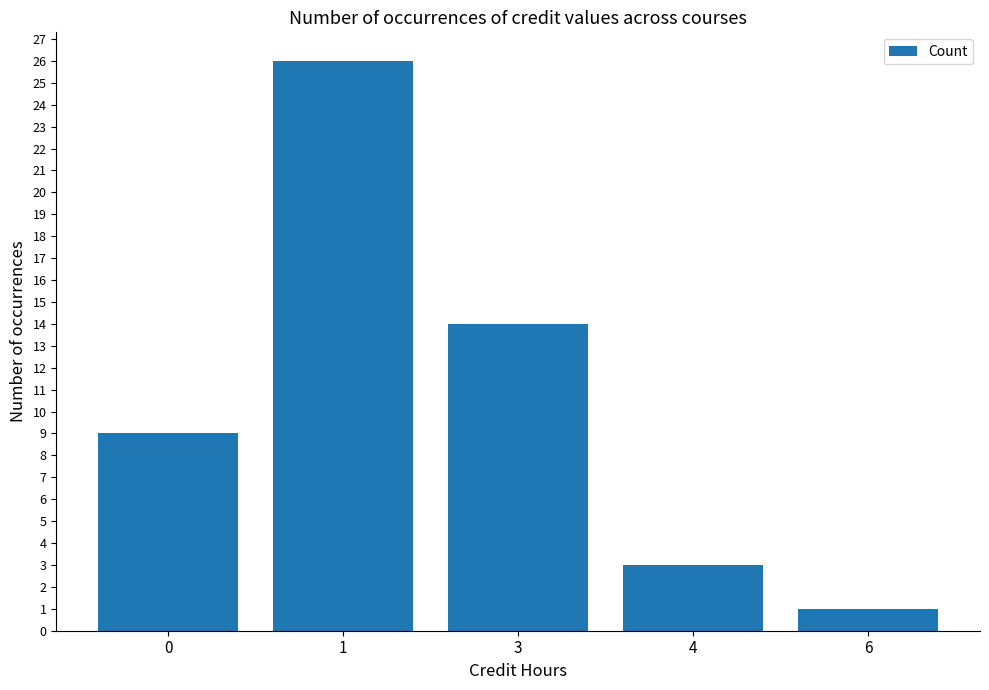

How many data points are less than 9?

2